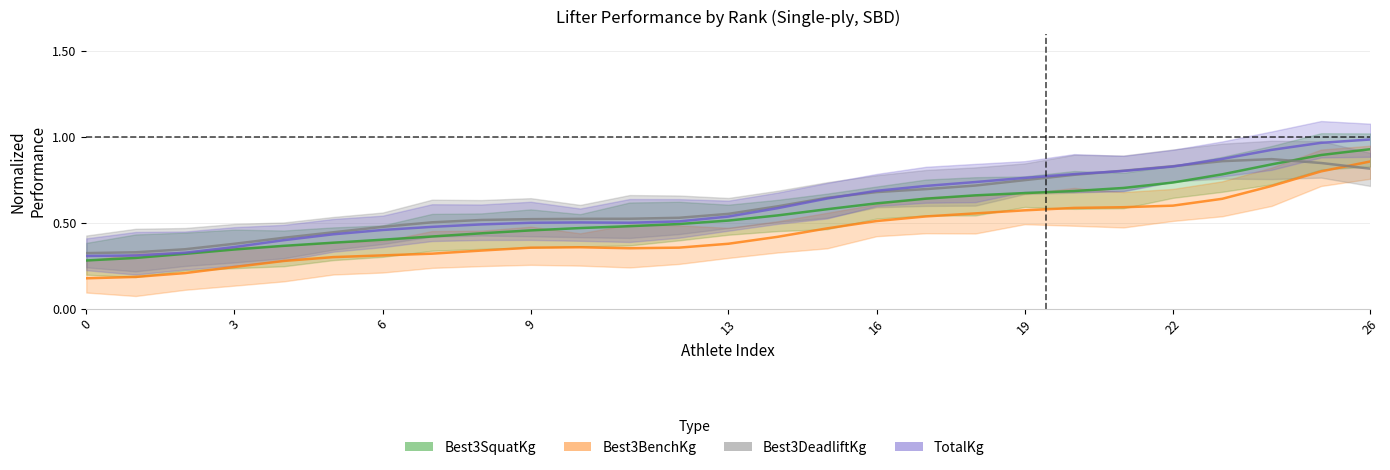

What is the label of the 10th point from the right?

17